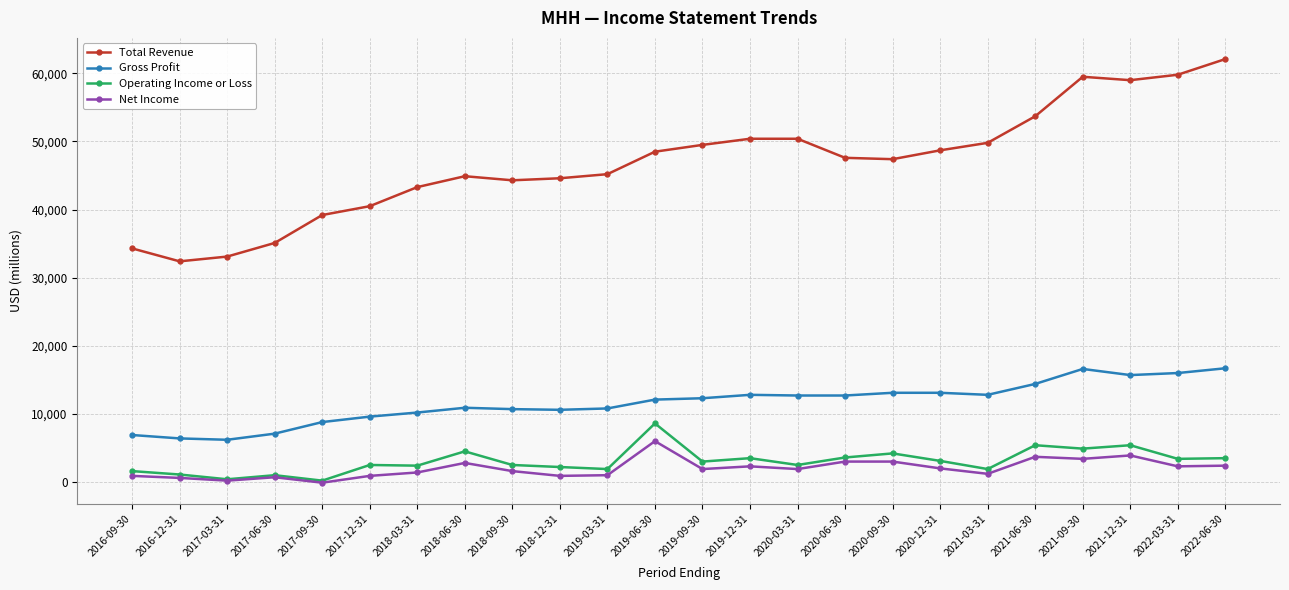

At which category does Total Revenue reach its first local valley?

2016-12-31